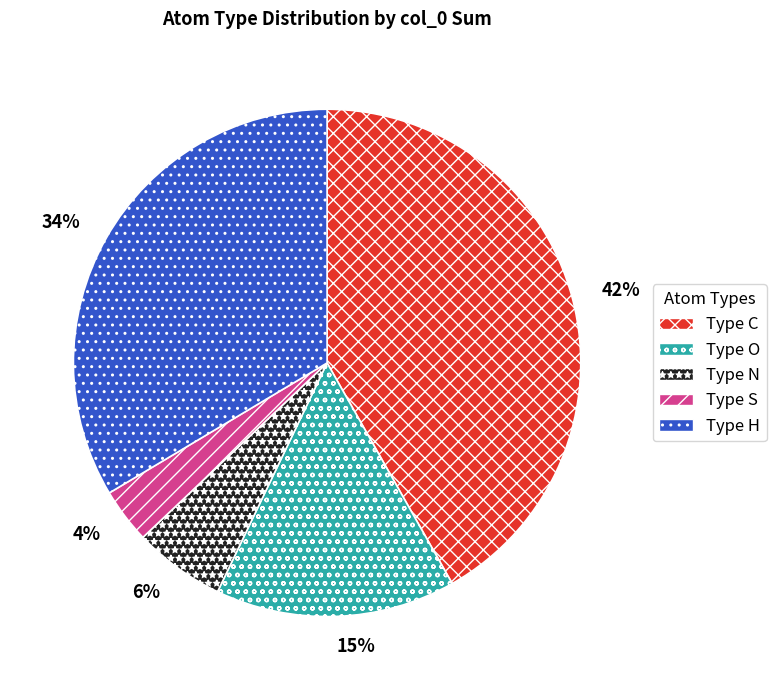

Is there any slice that represents more than half of the pie?

No